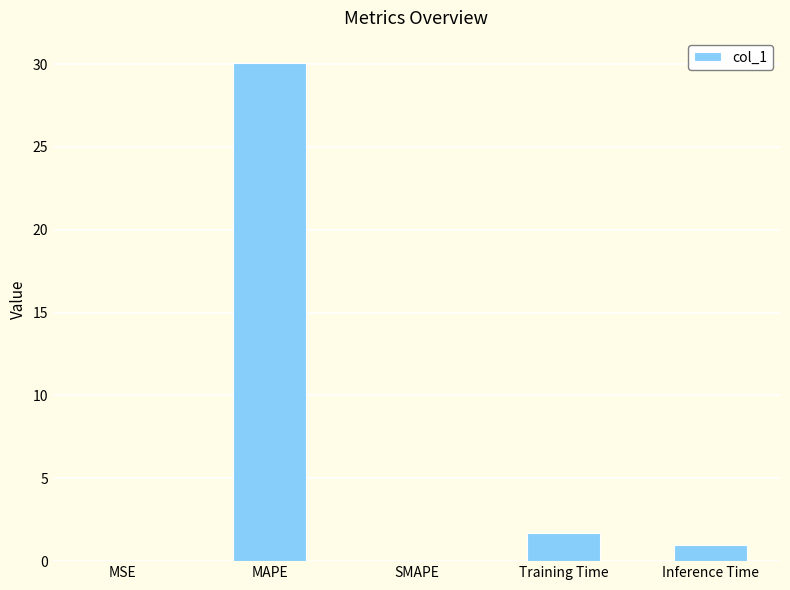

Which category has the highest value across all series?

MAPE